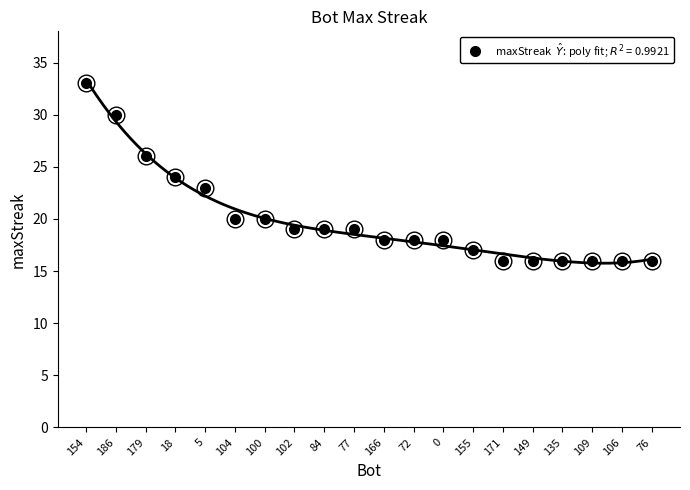

At which label is the value closest to 24?

18